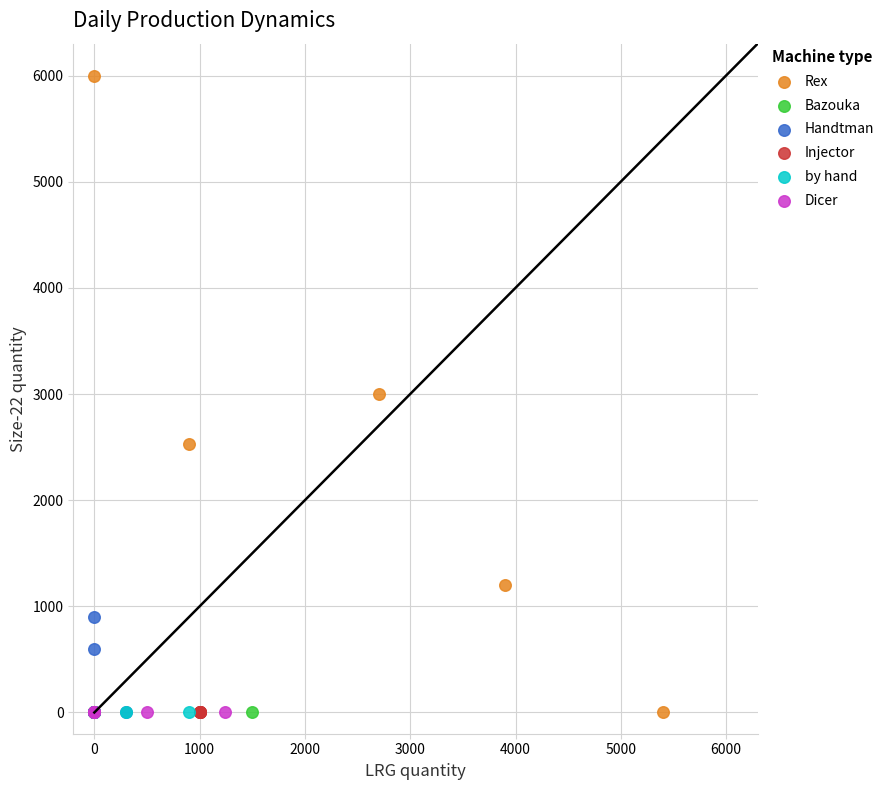

What are all the series names shown in the legend?

Rex, Bazouka, Handtman, Injector, by hand, Dicer